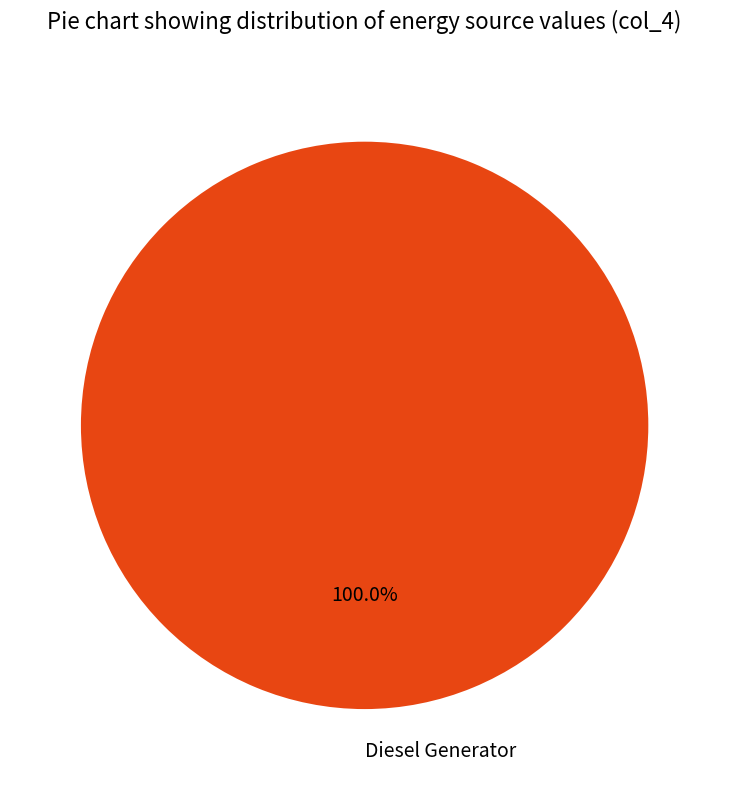

Does any single category account for the majority?

Yes